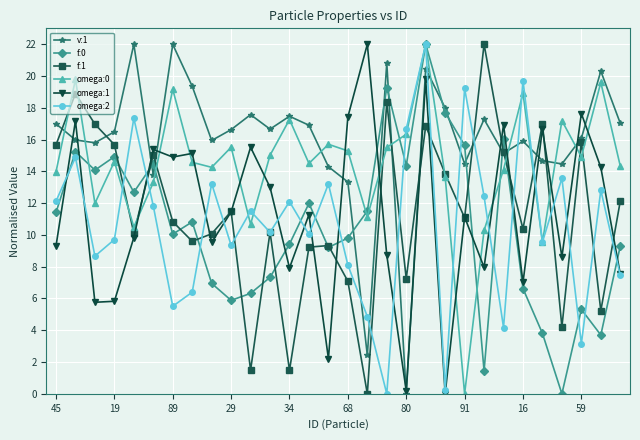

What is the value of the omega:2 point at the 29th from the left?

12.8